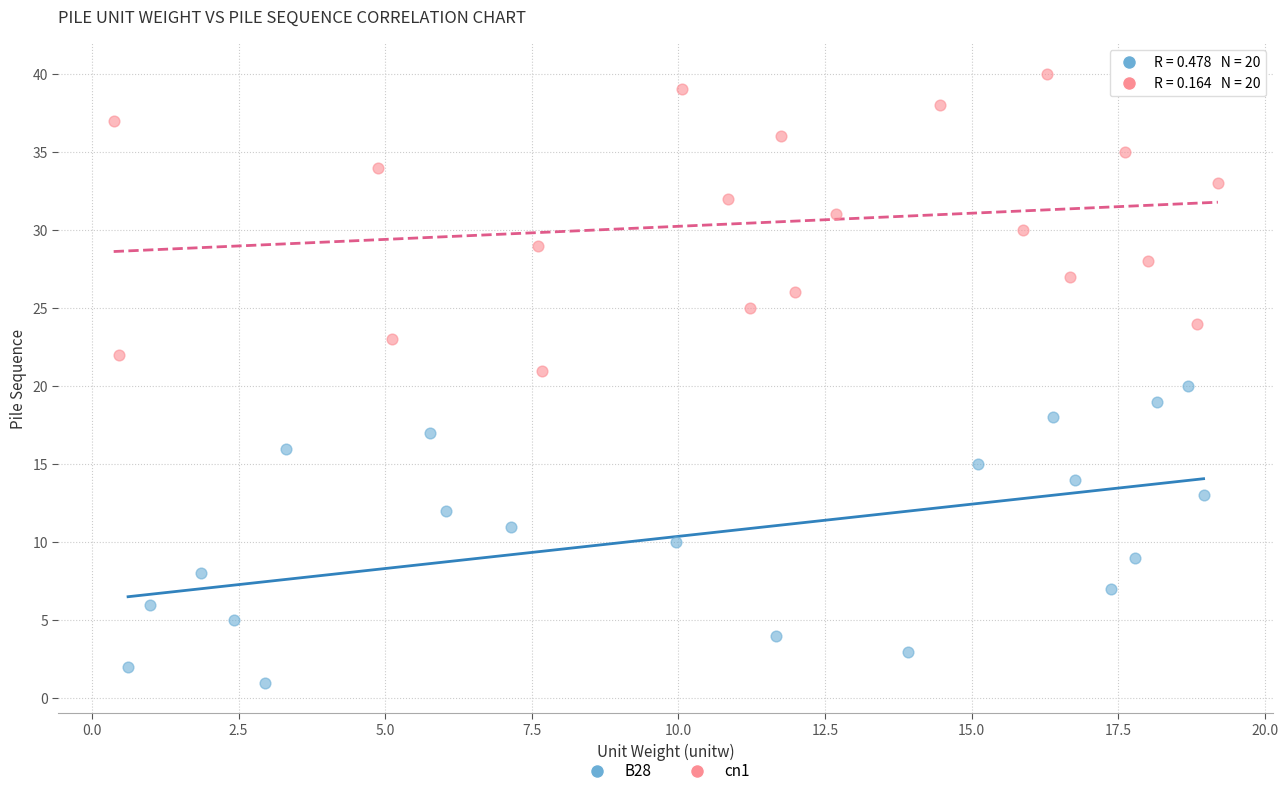

Which series contains the highest Y value?

cn1